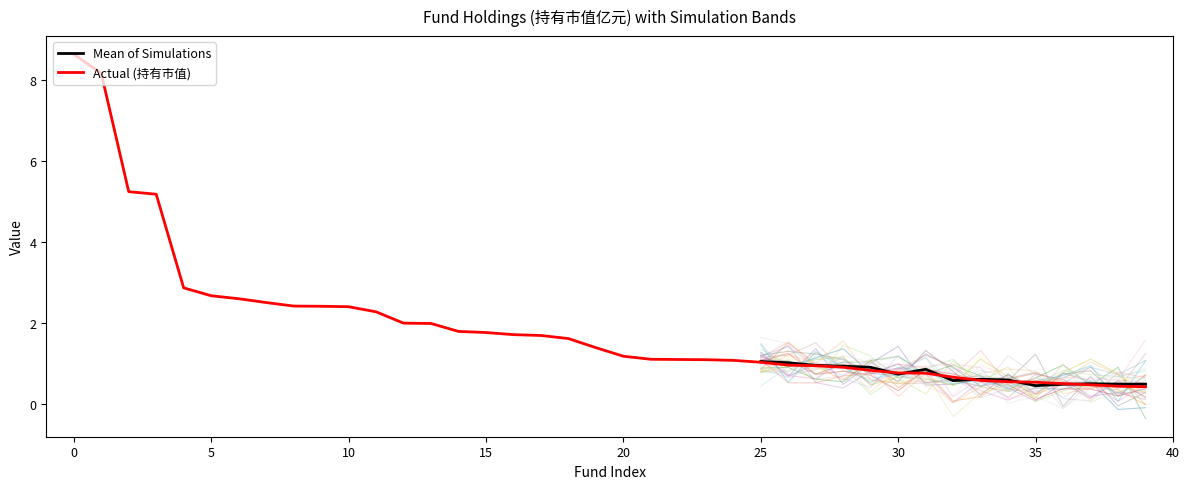

True or false: the data has more than 1 interior local peaks.

False